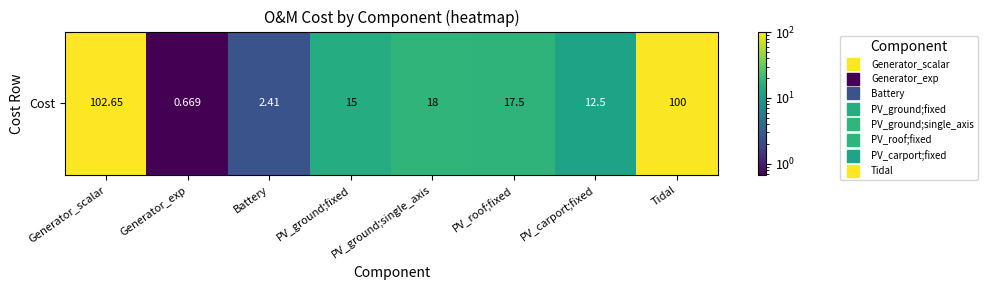

List the labels in order of value, smallest first.

Generator_exp, Battery, PV_carport;fixed, PV_ground;fixed, PV_roof;fixed, PV_ground;single_axis, Tidal, Generator_scalar